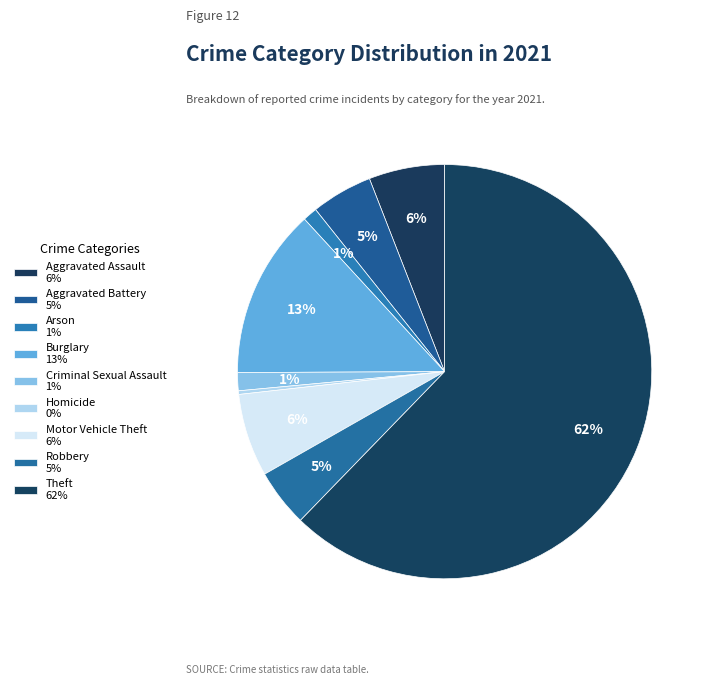

Combined, do Arson and Burglary account for over 50%?

No